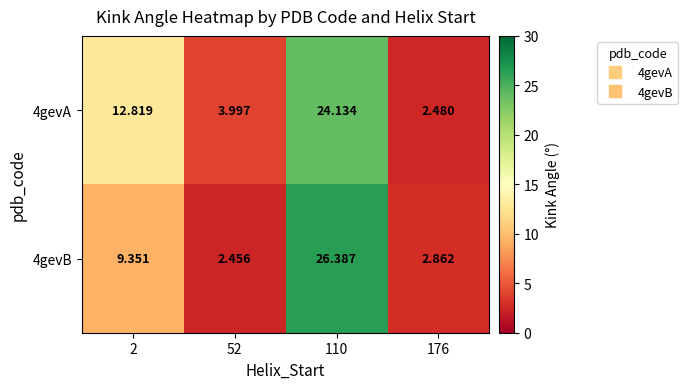

List the series in order of their overall mean, highest first.

4gevA, 4gevB